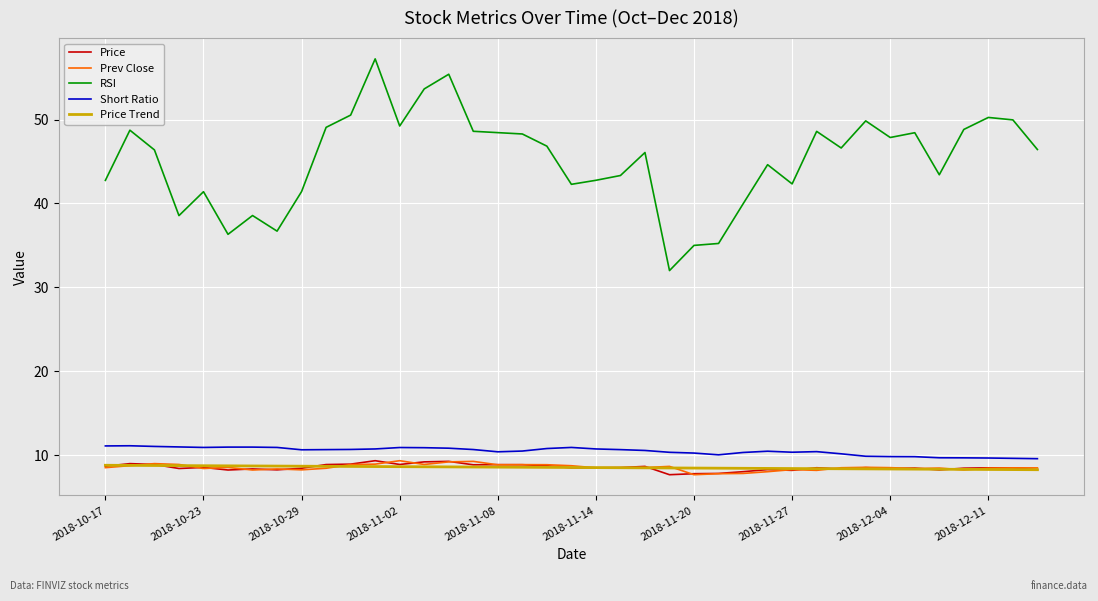

What is the sum of all Price Trend values?

332.7